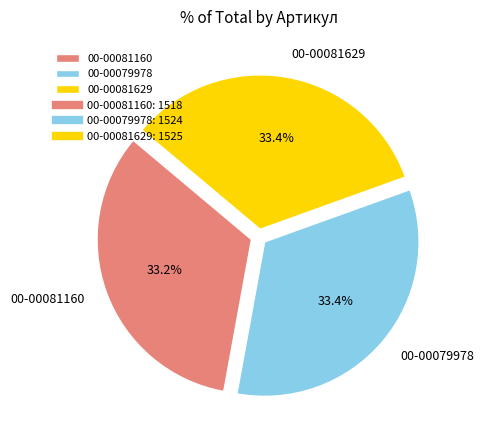

Does 00-00079978 account for over 50% of the chart?

No